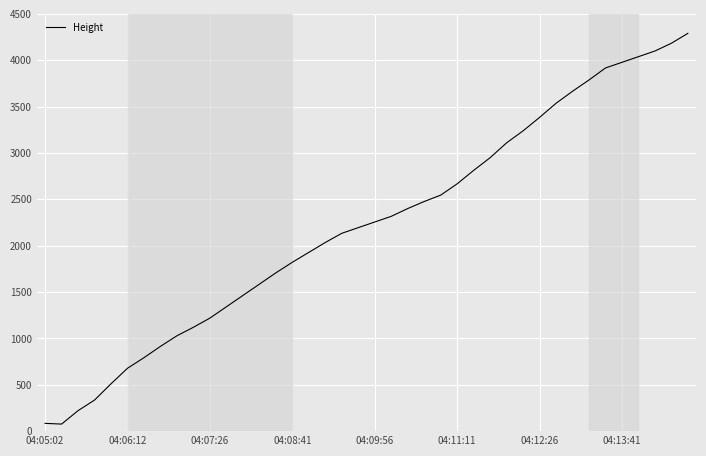

What is the maximum value shown in the chart?

4290.1